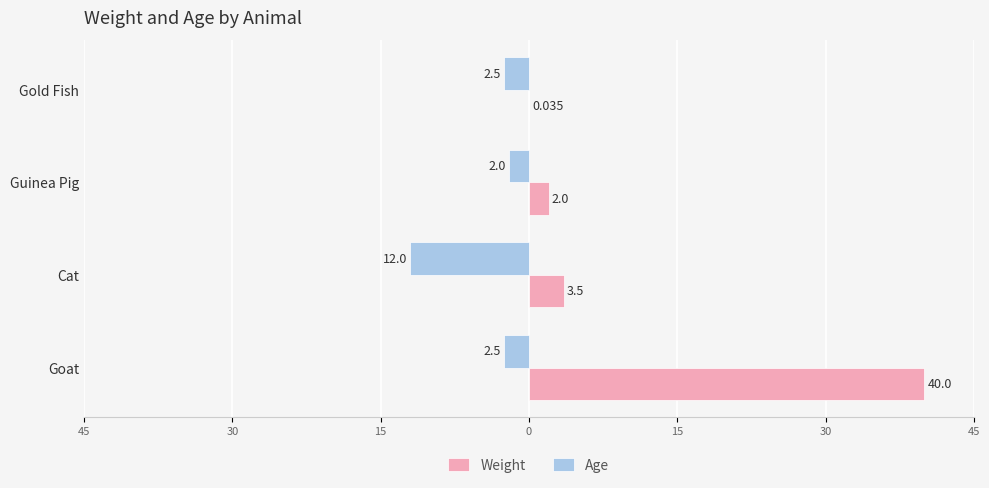

What is the difference between the second highest and minimum values in the Weight series?

3.5